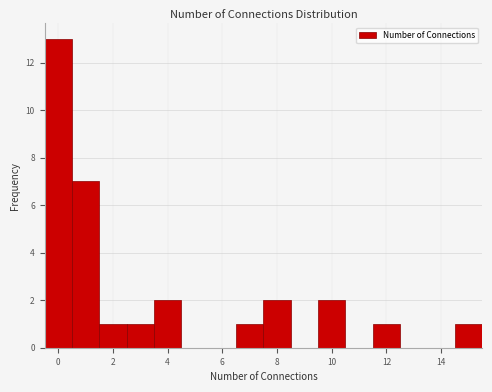

How tall is the bar that spans 14.5 to 15.5 on the x-axis? Neither the bar edges nor the heights are printed on the chart, so give them approximately, as read against the axes.

1